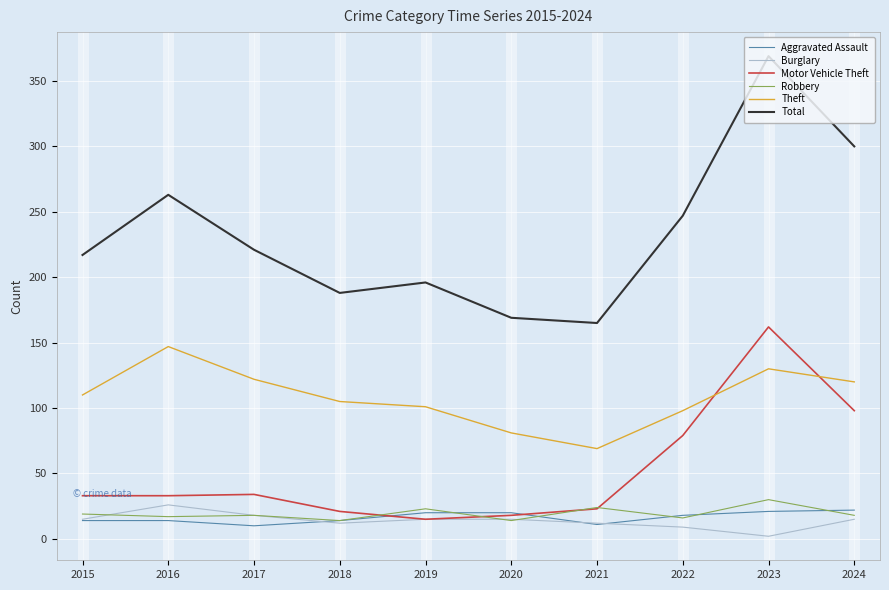

What are all the series names shown in the legend?

Aggravated Assault, Burglary, Motor Vehicle Theft, Robbery, Theft, Total